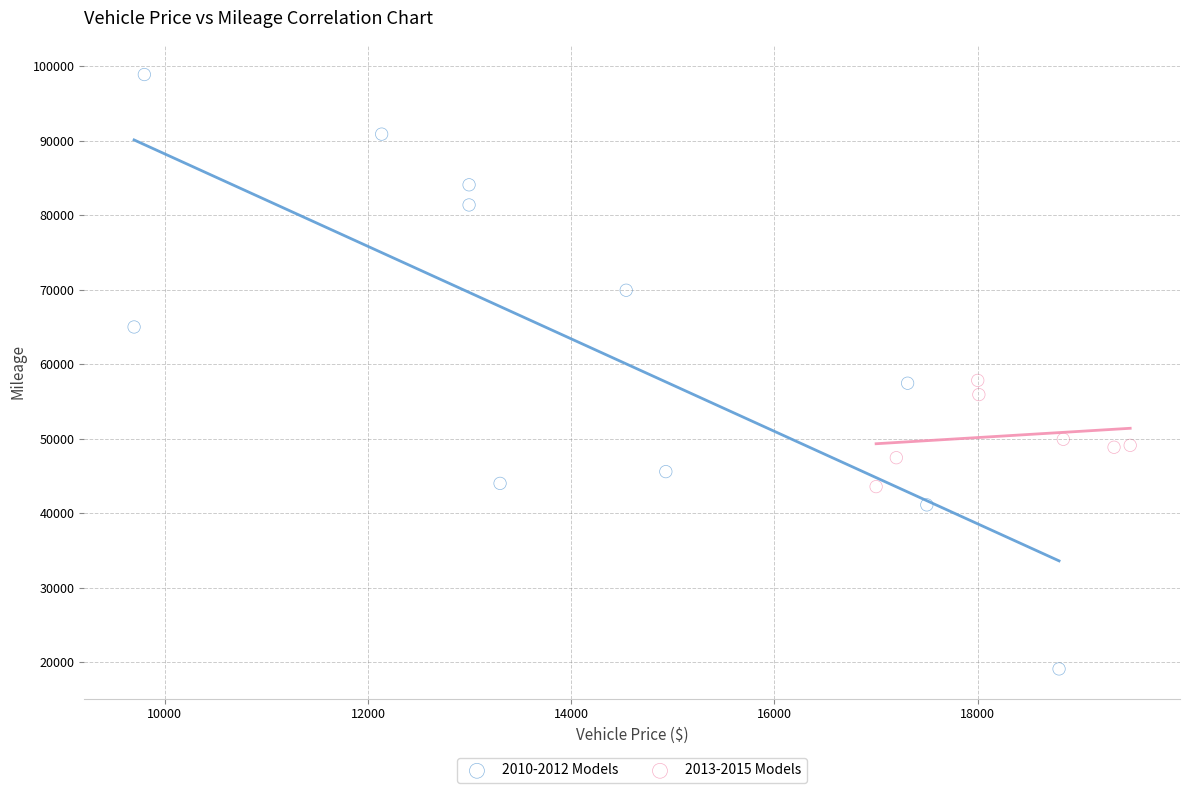

Which series reaches the maximum Y coordinate?

2010-2012 Models